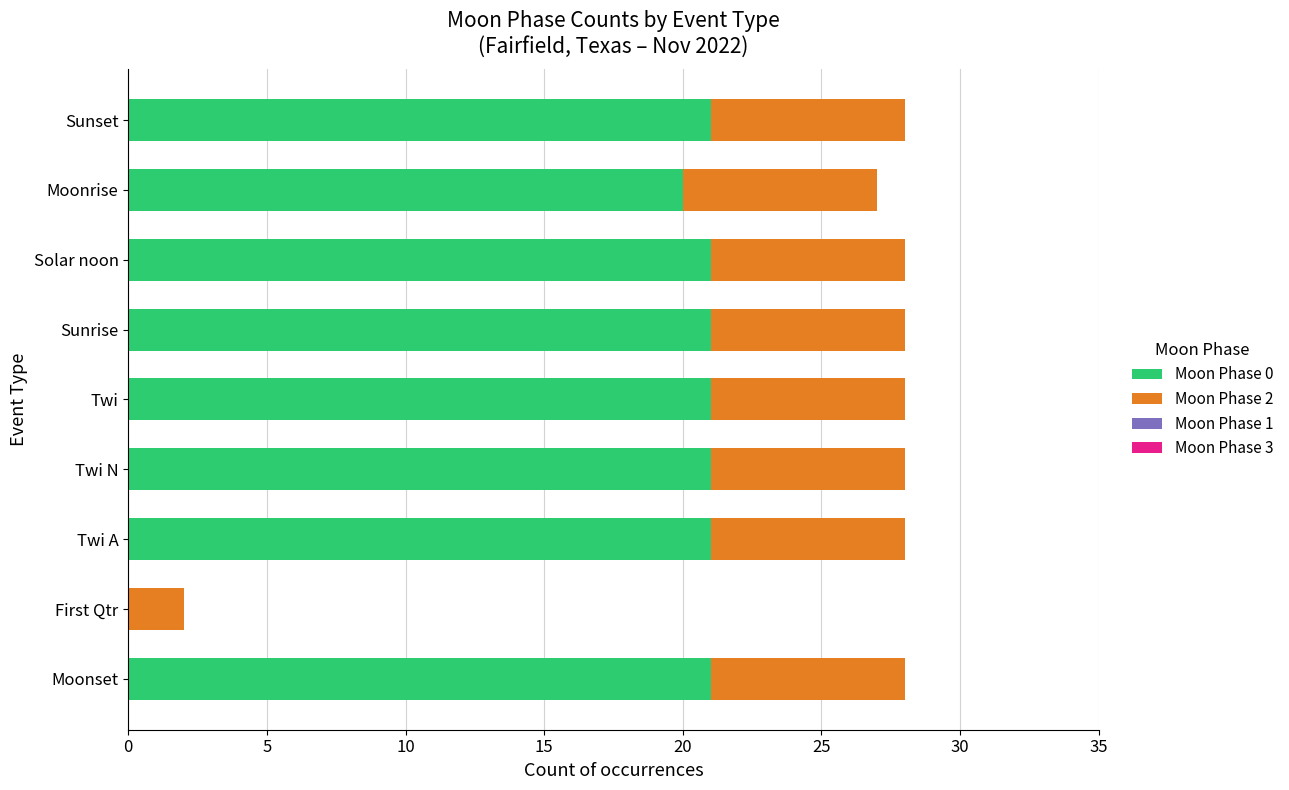

What is the total value across all series at Moonrise?

27